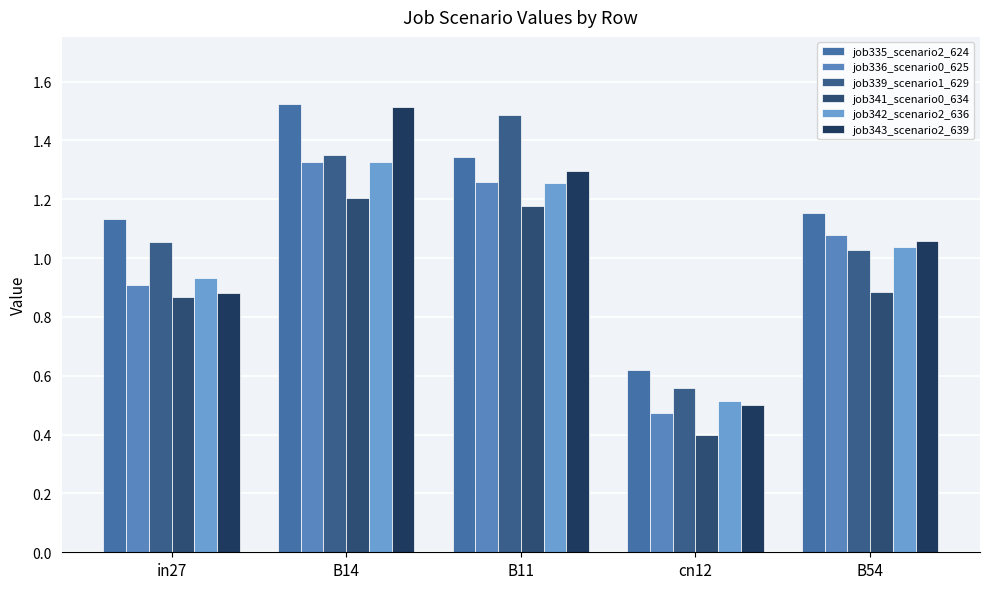

Reading right to left, transcribe all the data shown in this chart.

job335_scenario2_624: 1.2	0.6	1.3	1.5	1.1
job336_scenario0_625: 1.1	0.5	1.3	1.3	0.9
job339_scenario1_629: 1.0	0.6	1.5	1.3	1.1
job341_scenario0_634: 0.9	0.4	1.2	1.2	0.9
job342_scenario2_636: 1.0	0.5	1.3	1.3	0.9
job343_scenario2_639: 1.1	0.5	1.3	1.5	0.9